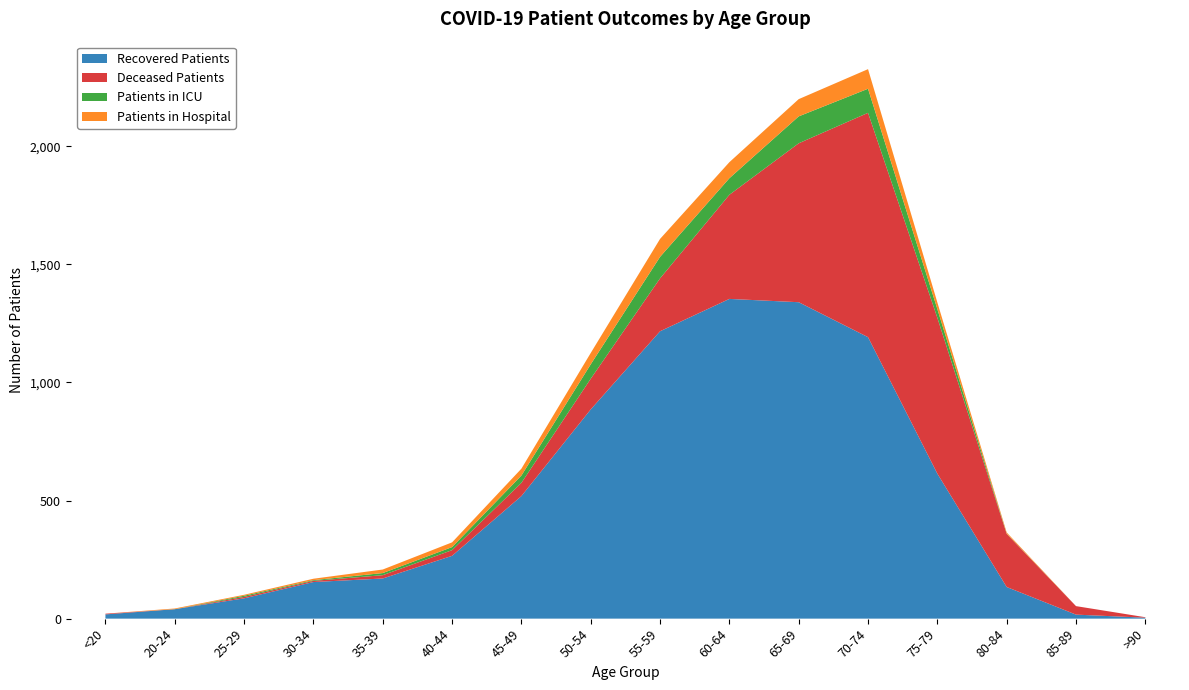

Reading left to right, extract all data points from this chart.

Recovered Patients: 18	40	86	155	170	266	519	886	1217	1354	1340	1192	614	134	17	4
Deceased Patients: 3	0	6	5	14	24	56	130	224	441	673	950	660	225	36	2
Patients in ICU: 0	0	5	3	9	13	31	61	91	70	114	102	37	1	0	0
Patients in Hospital: 0	3	4	6	15	20	29	48	76	68	73	83	28	5	0	0